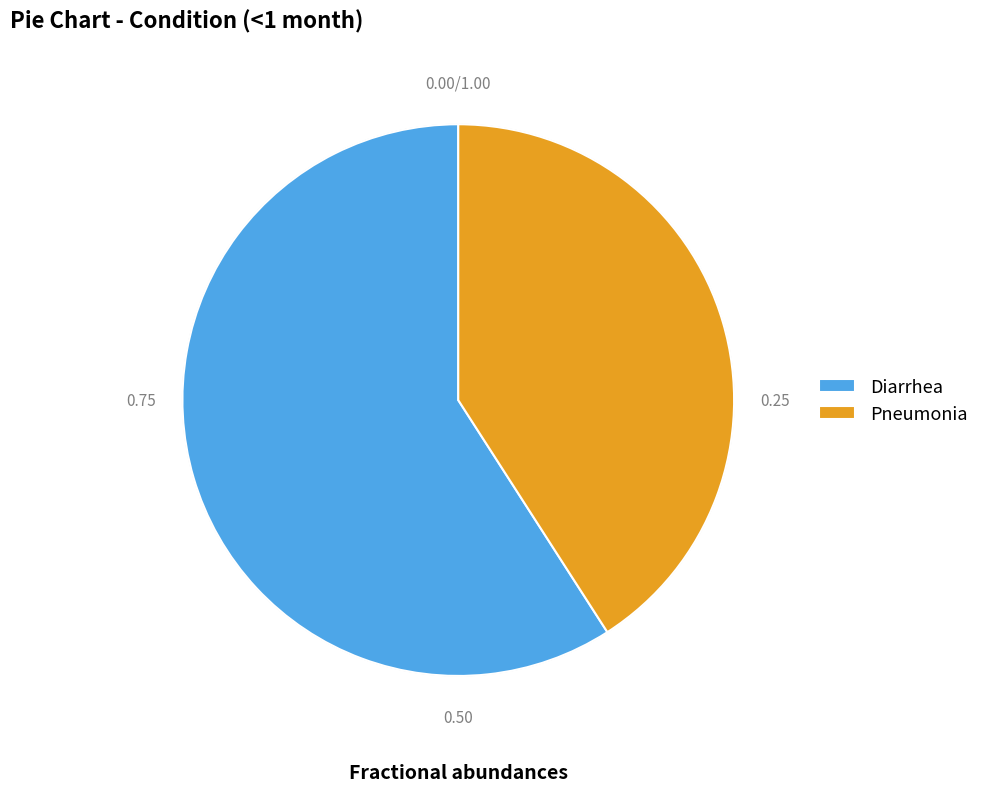

Rank the categories by value from lowest to highest.

Pneumonia, Diarrhea